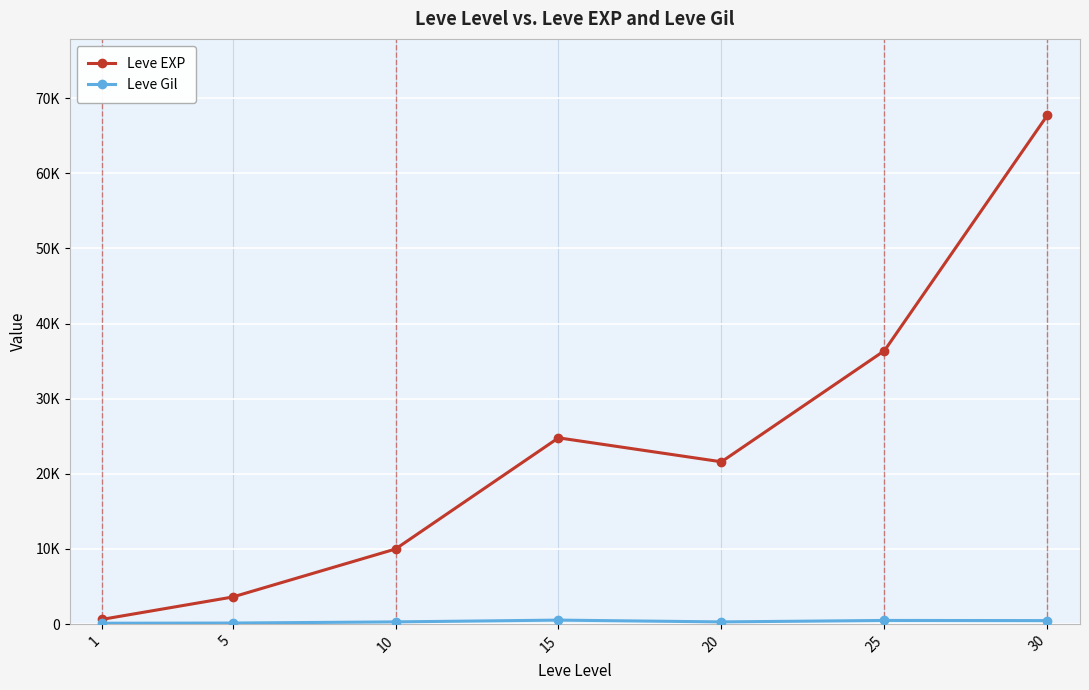

Is the value of Leve EXP at 20 greater than the value of Leve Gil at 10?

Yes